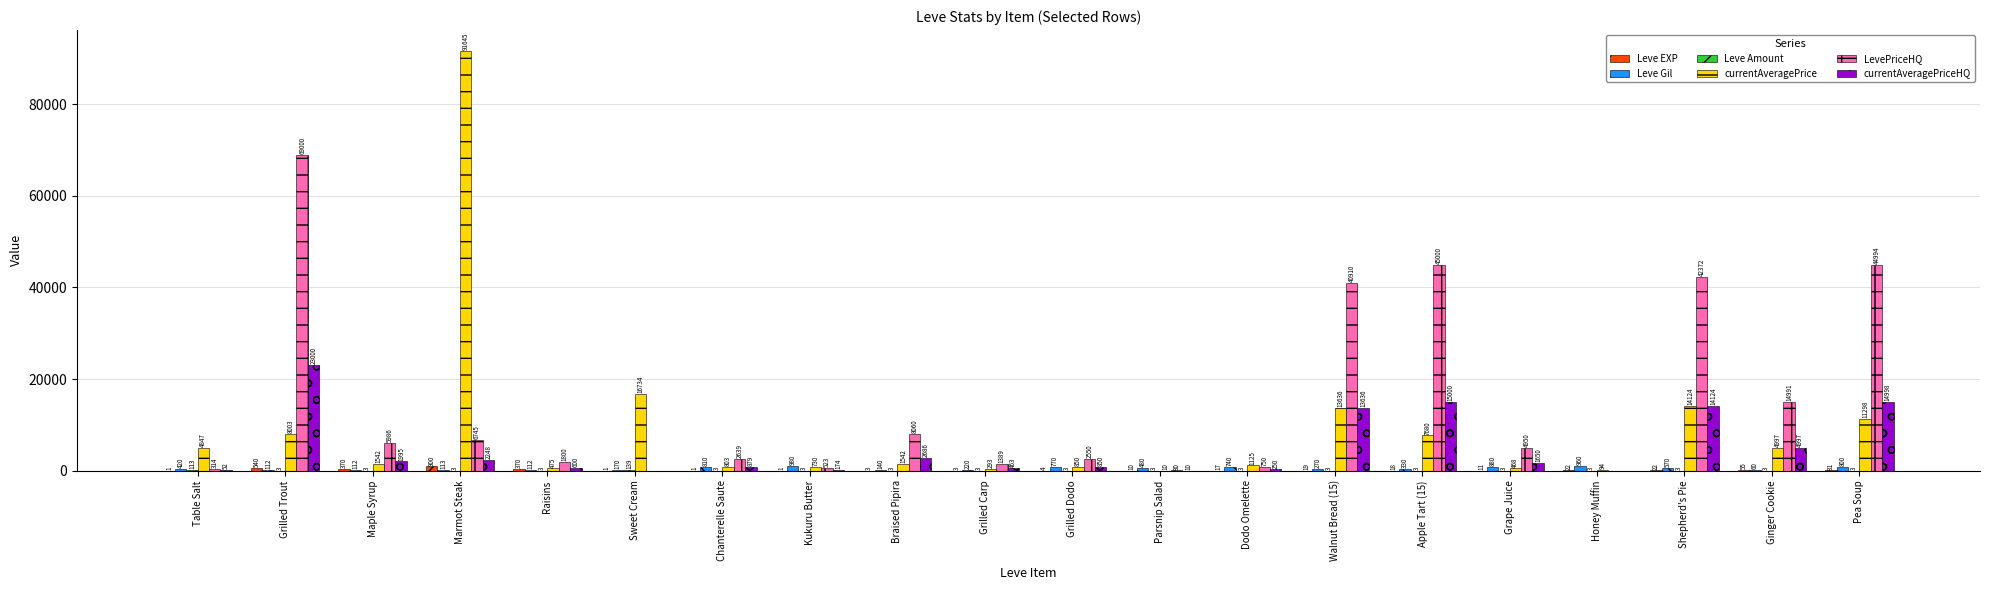

Which series has the largest total across all categories?

LevePriceHQ